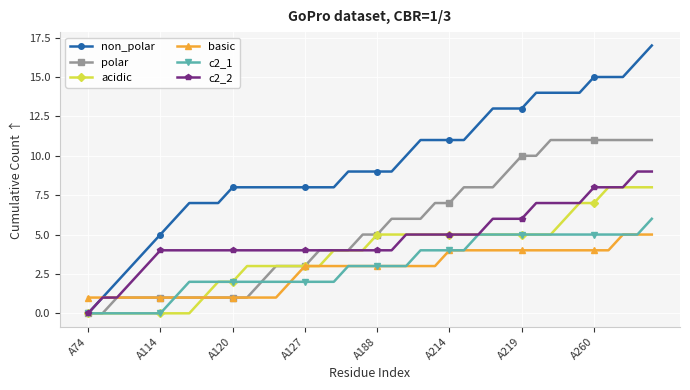

Reading right to left, what are all the values shown in this chart?

non_polar: 17	16	15	15	15	14	14	14	14	13	13	13	12	11	11	11	11	10	9	9	9	9	8	8	8	8	8	8	8	8	7	7	7	6	5	4	3	2	1	0
polar: 11	11	11	11	11	11	11	11	10	10	9	8	8	8	7	7	6	6	6	5	5	4	4	4	3	3	3	2	1	1	1	1	1	1	1	1	1	1	0	0
acidic: 8	8	8	8	7	7	6	5	5	5	5	5	5	5	5	5	5	5	5	5	4	4	4	3	3	3	3	3	3	2	2	1	0	0	0	0	0	0	0	0
basic: 5	5	5	4	4	4	4	4	4	4	4	4	4	4	4	3	3	3	3	3	3	3	3	3	3	2	1	1	1	1	1	1	1	1	1	1	1	1	1	1
c2_1: 6	5	5	5	5	5	5	5	5	5	5	5	5	4	4	4	4	3	3	3	3	3	2	2	2	2	2	2	2	2	2	2	2	1	0	0	0	0	0	0
c2_2: 9	9	8	8	8	7	7	7	7	6	6	6	5	5	5	5	5	5	4	4	4	4	4	4	4	4	4	4	4	4	4	4	4	4	4	3	2	1	1	0